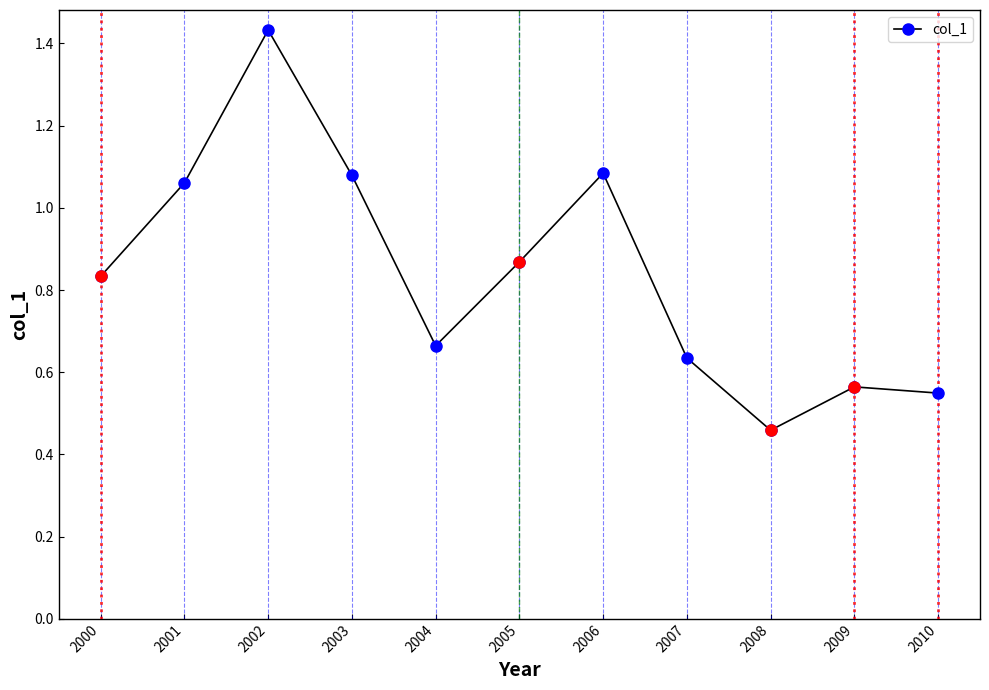

At which category does the data reach its first local peak?

2002